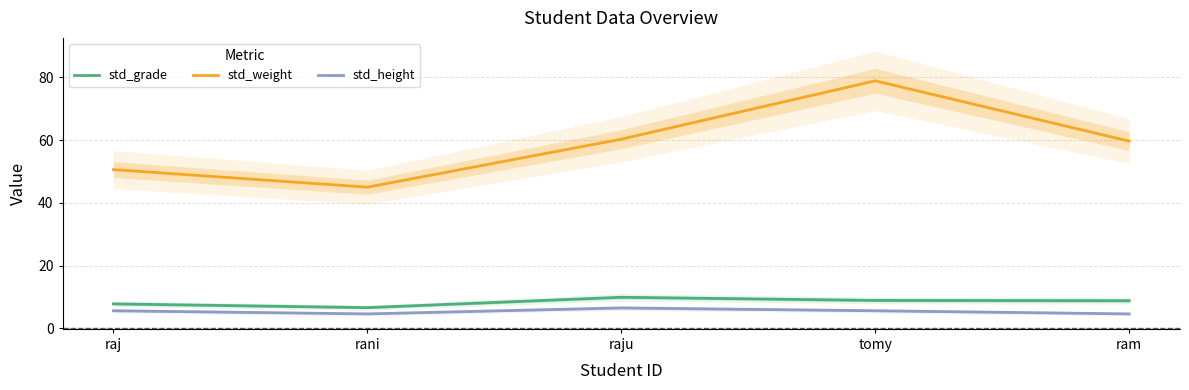

What is the greatest value displayed?

78.9